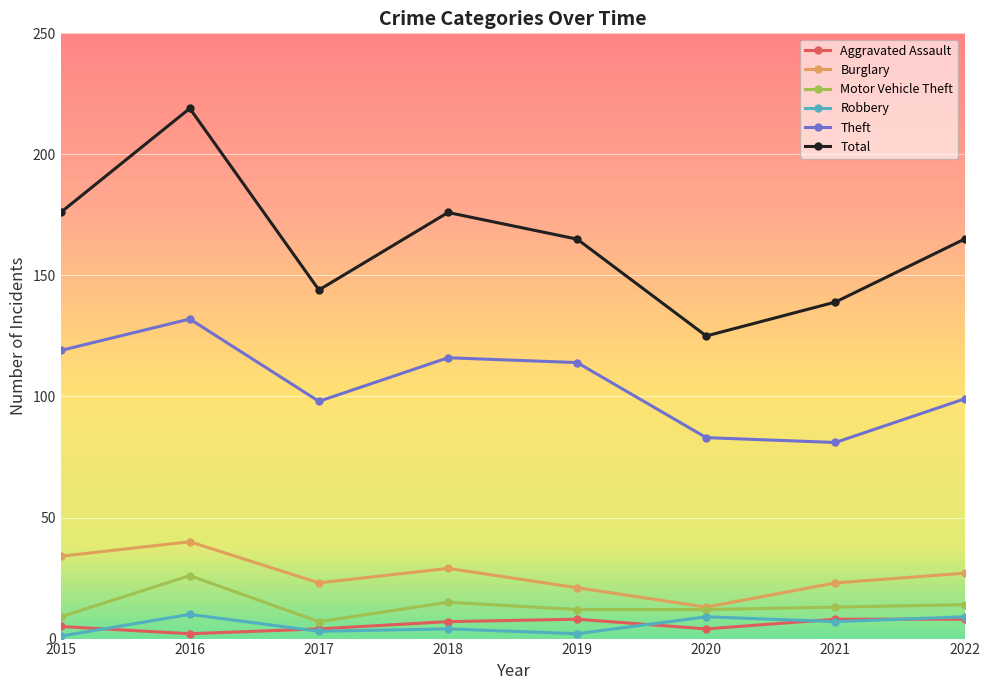

The Aggravated Assault series shows 4 at 2017. True or false?

True